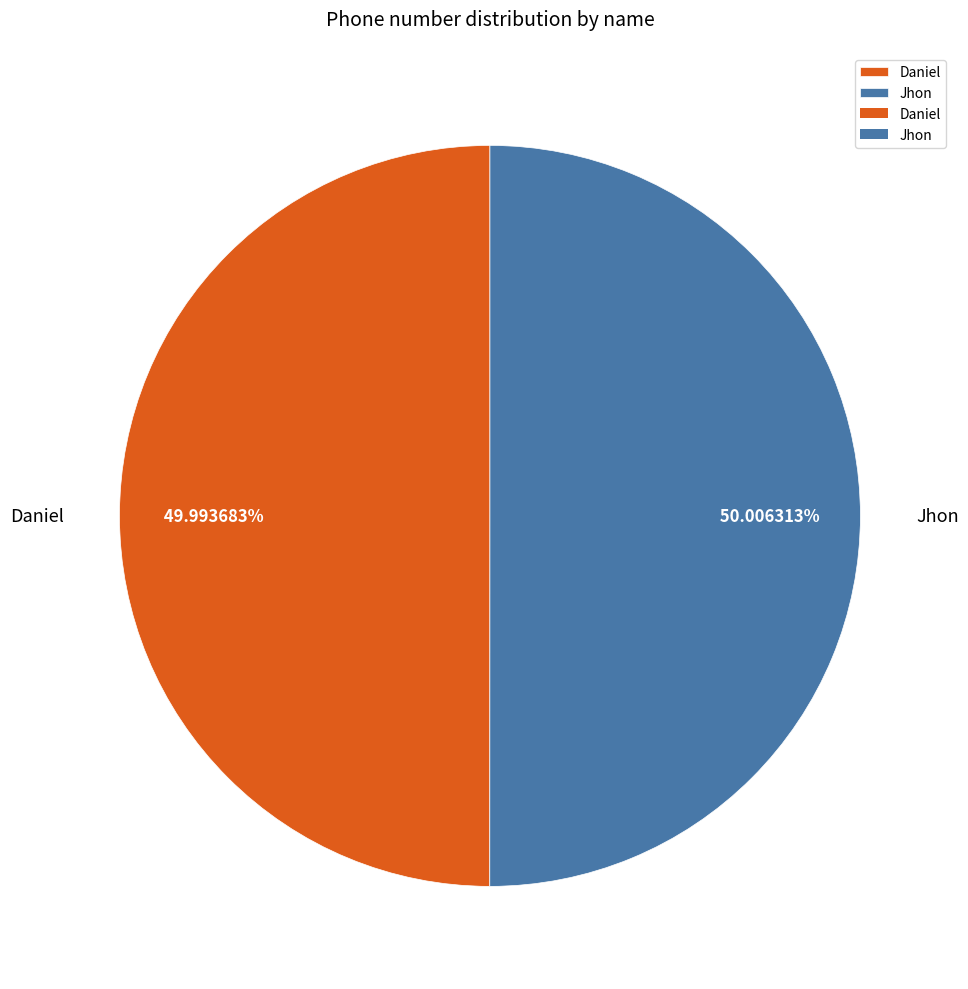

What percentage is the Daniel slice, to the nearest percent?

50%